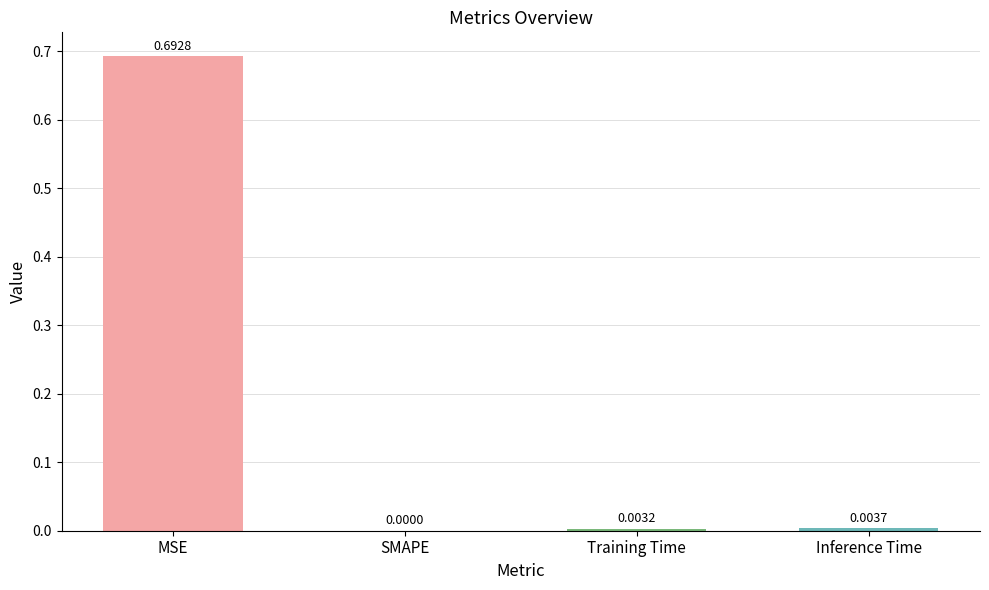

Are the bars horizontal?

No